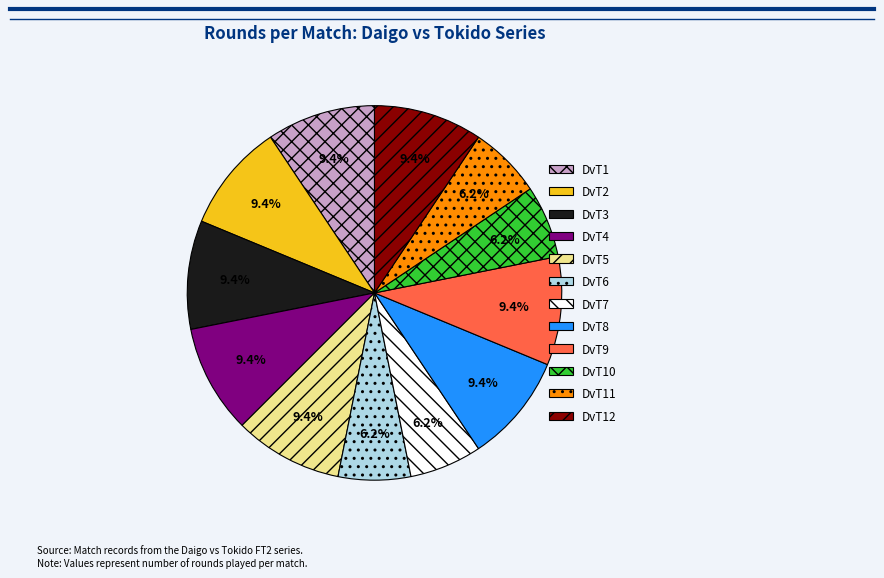

Is the sum of DvT1 and DvT12 greater than half?

No